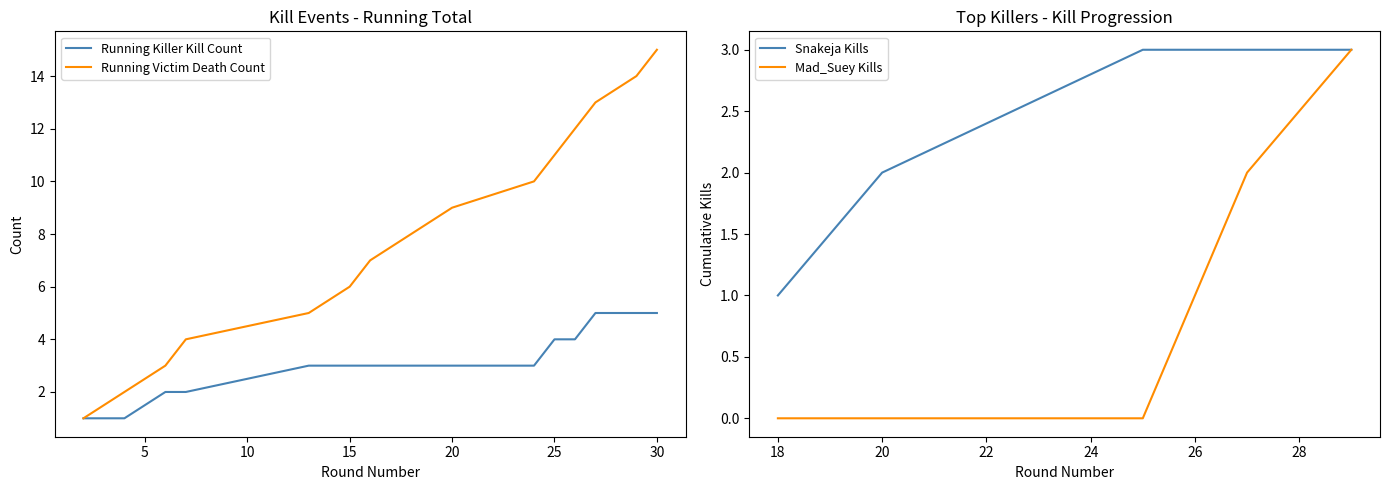

Is it true that Running Killer Kill Count equals 1 at 30?

False